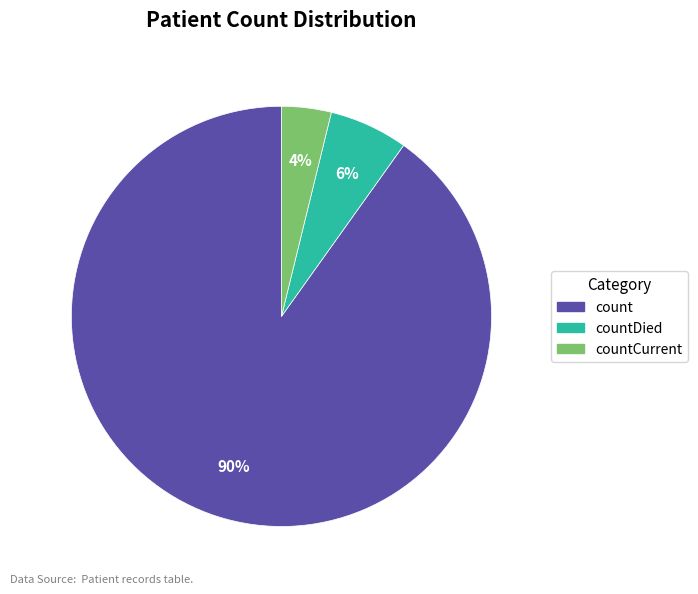

Which slice is the smallest?

countCurrent